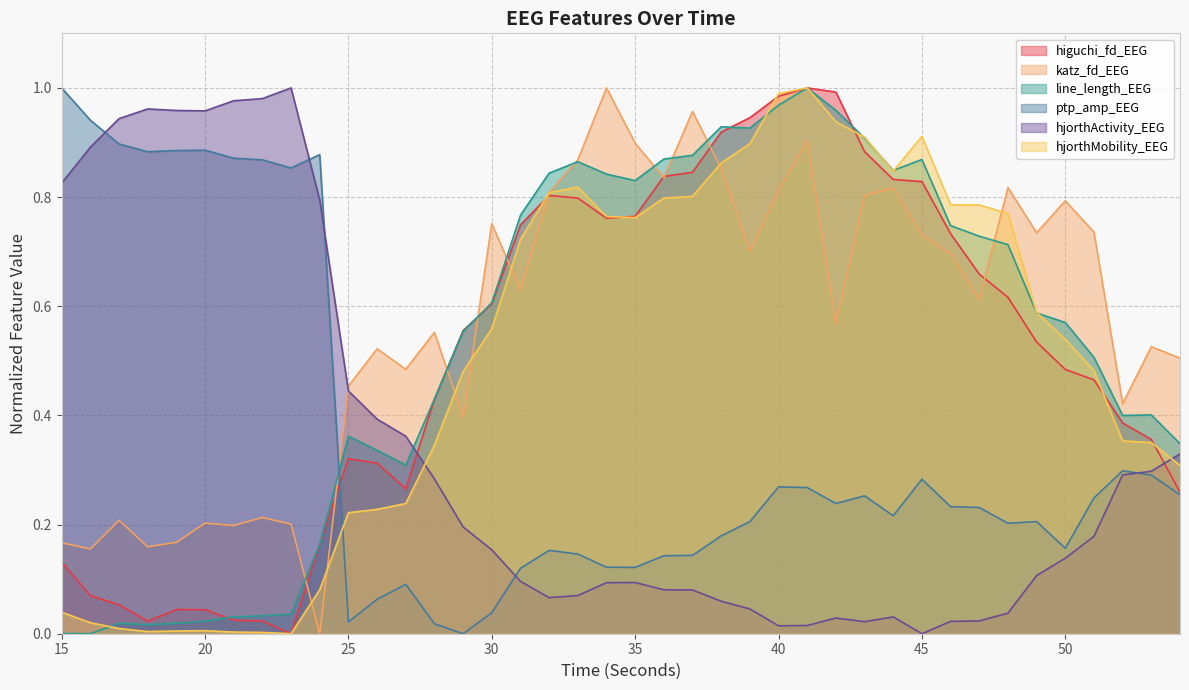

Does the chart display data point markers on the line(s)?

No